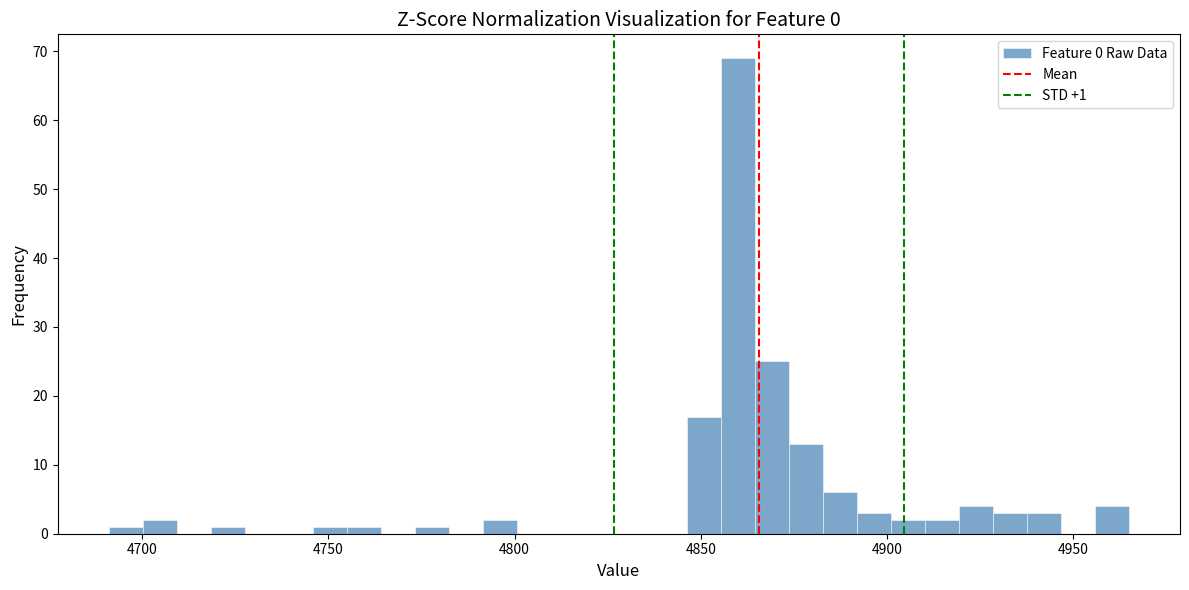

Around what value on the x-axis is the tallest bar? Give the approximate position of its centre, as read against the axis.

4860